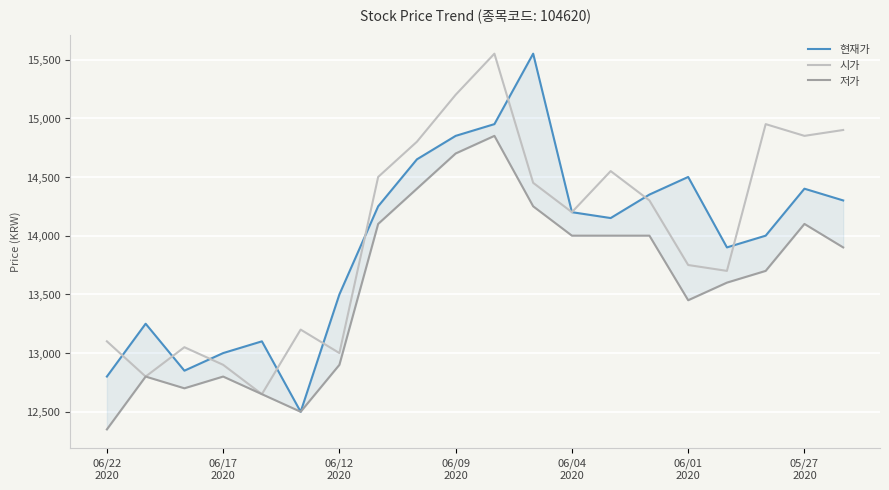

What are all the series names shown in the legend?

현재가, 시가, 저가